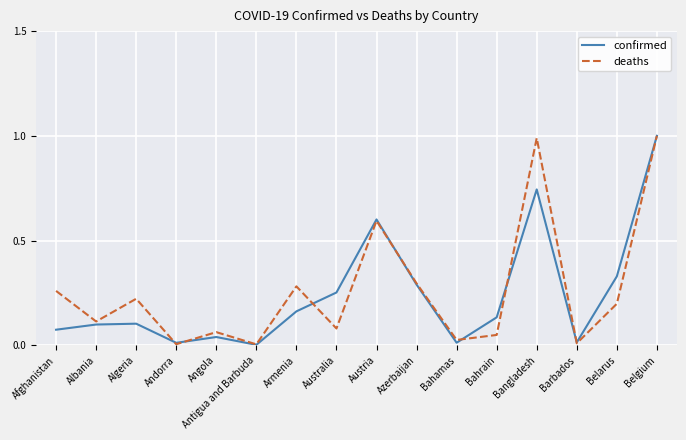

What are all the series names shown in the legend?

confirmed, deaths